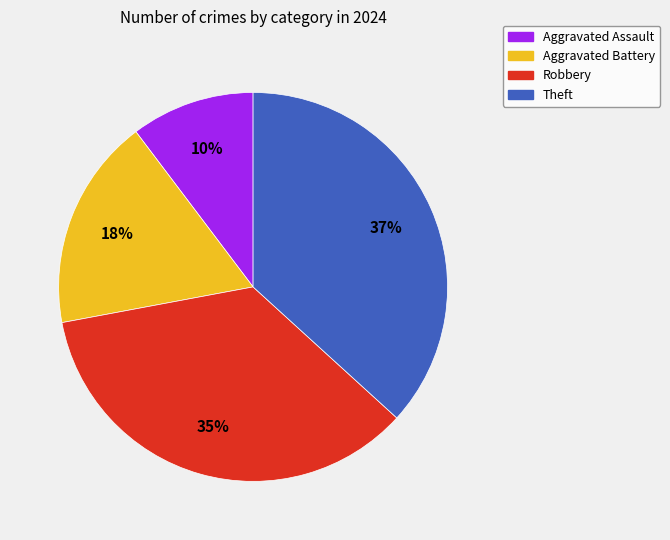

Do Robbery and Aggravated Assault together represent more than half of the pie?

No